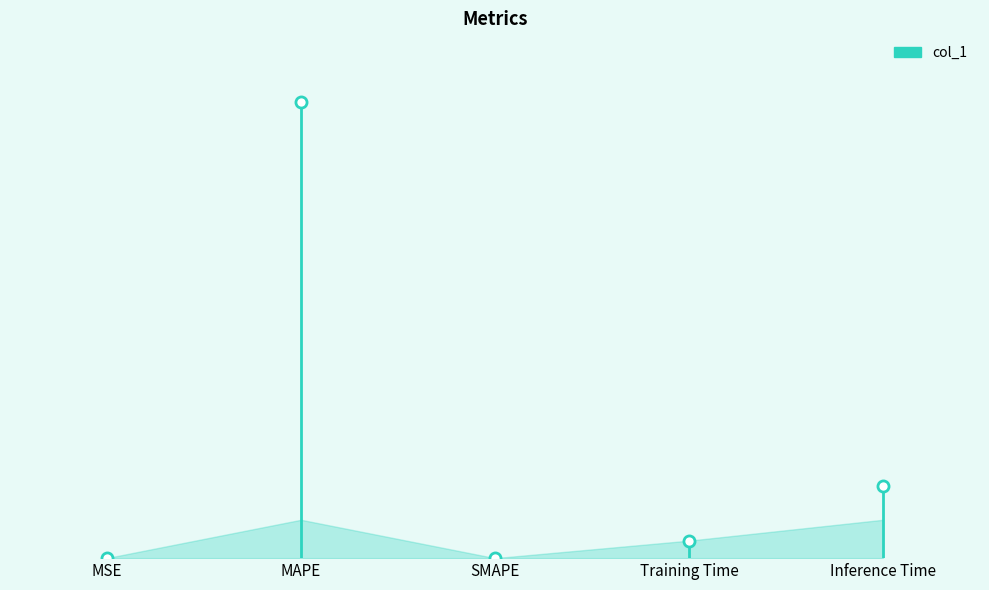

What is the change in value from SMAPE to Training Time?

+0.2